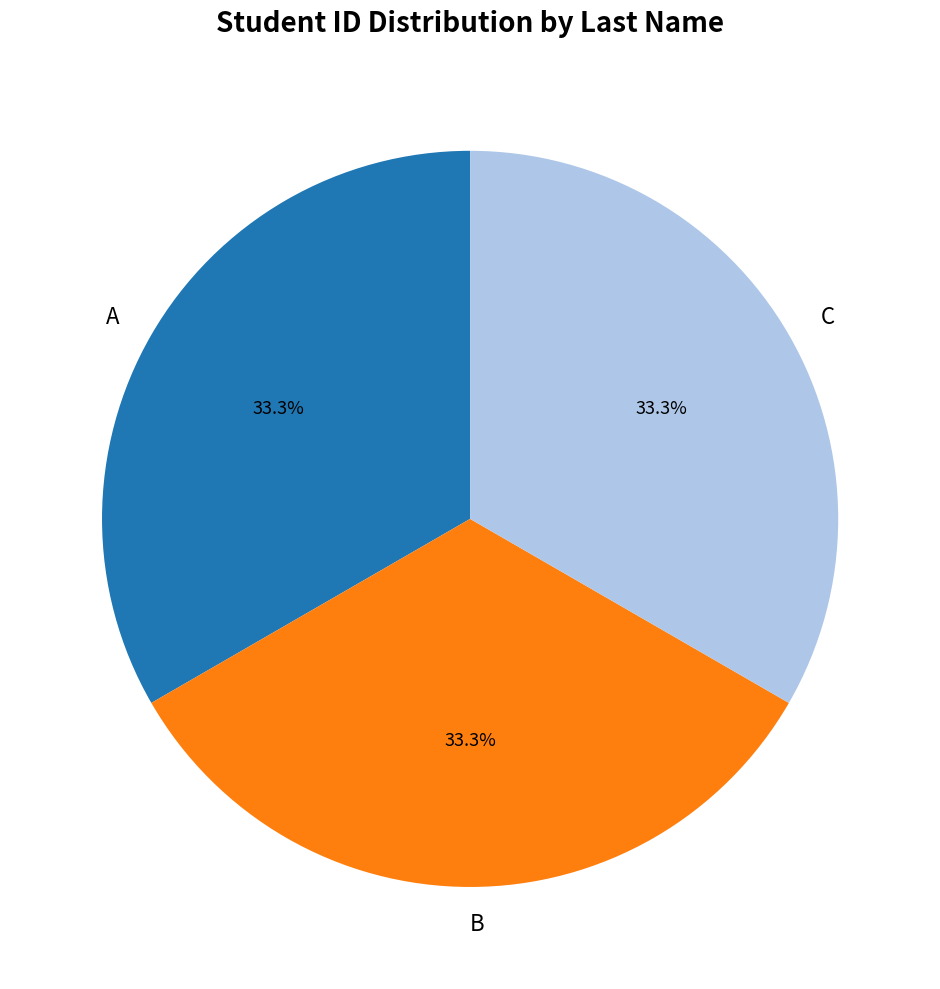

To the nearest percent, what portion does A represent?

33%